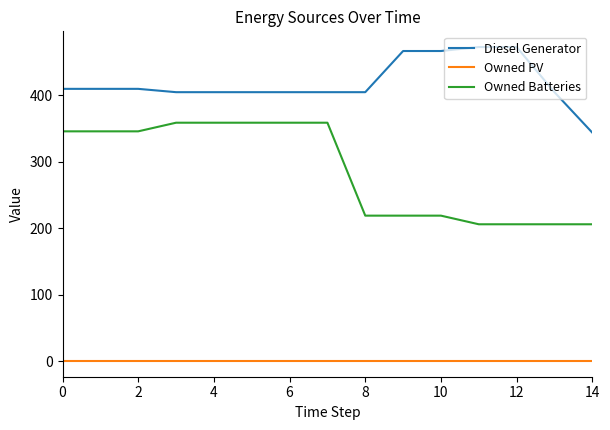

Which series has the largest range (max minus min)?

Owned Batteries